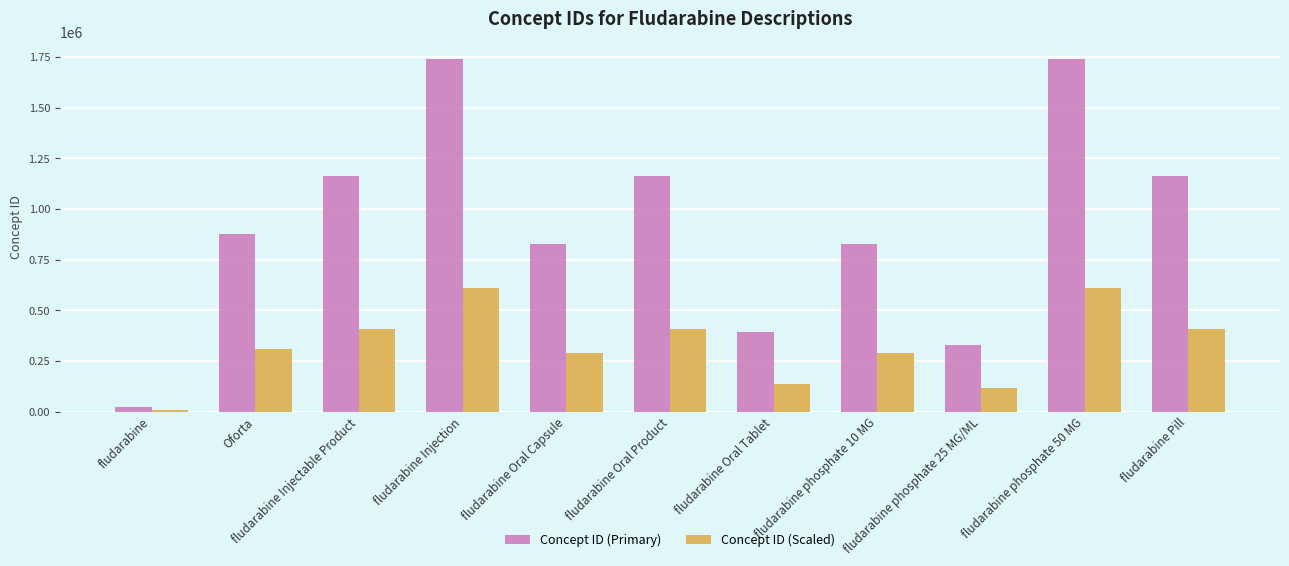

Rank the series by their maximum value, from highest to lowest.

Concept ID (Primary), Concept ID (Scaled)